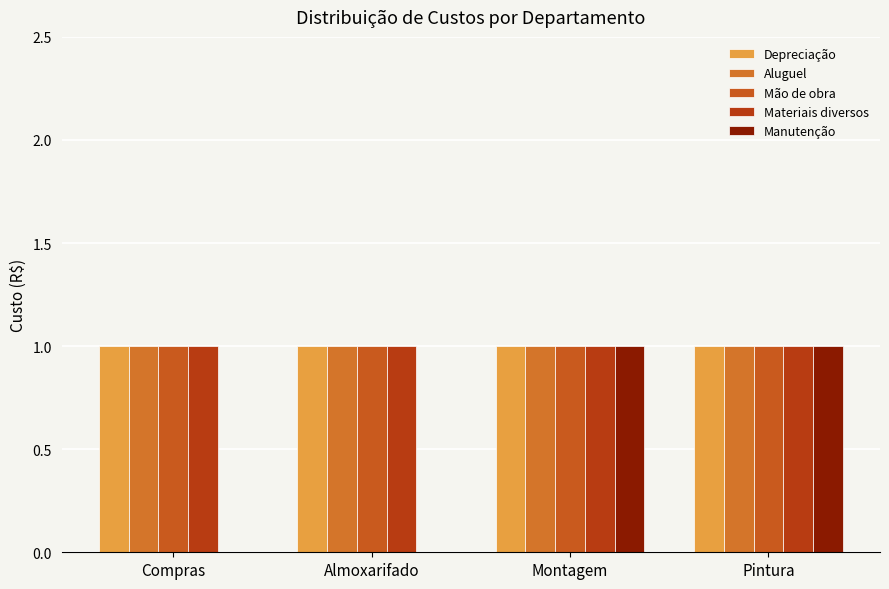

How many series are shown in this chart?

5